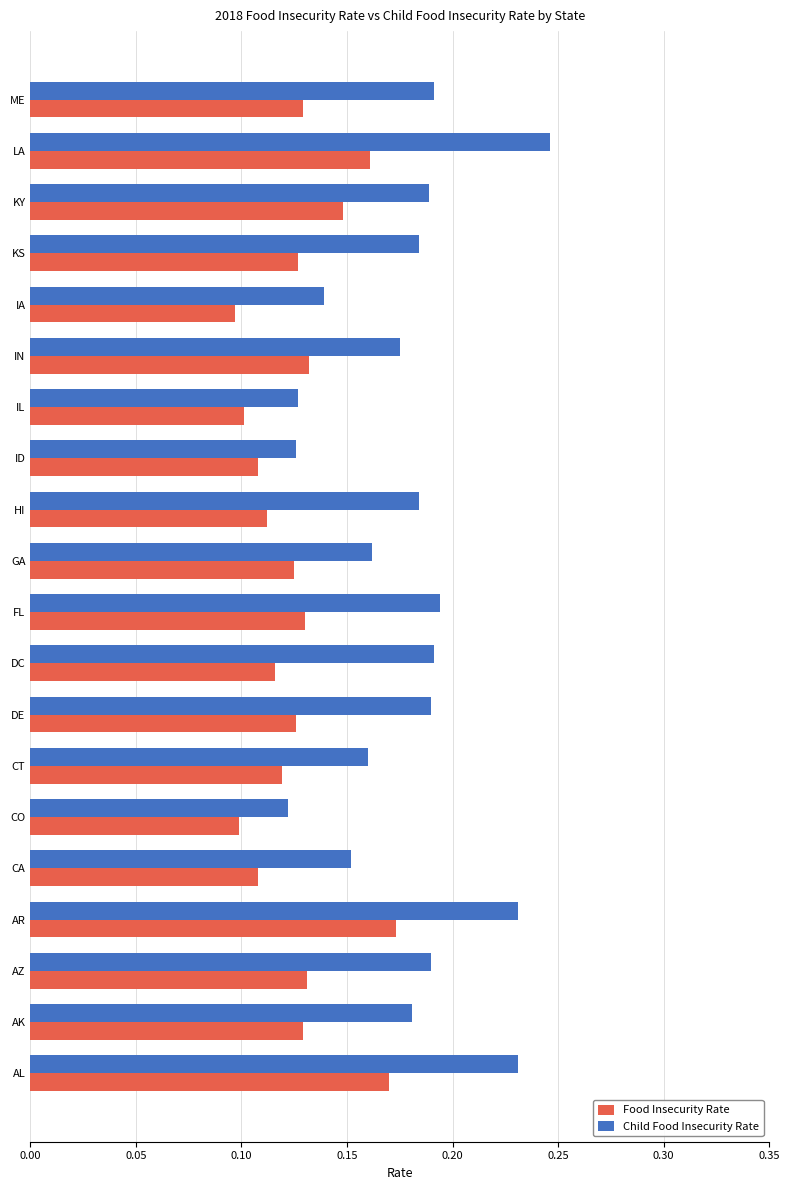

Rank the series by their maximum value, from highest to lowest.

Child Food Insecurity Rate, Food Insecurity Rate